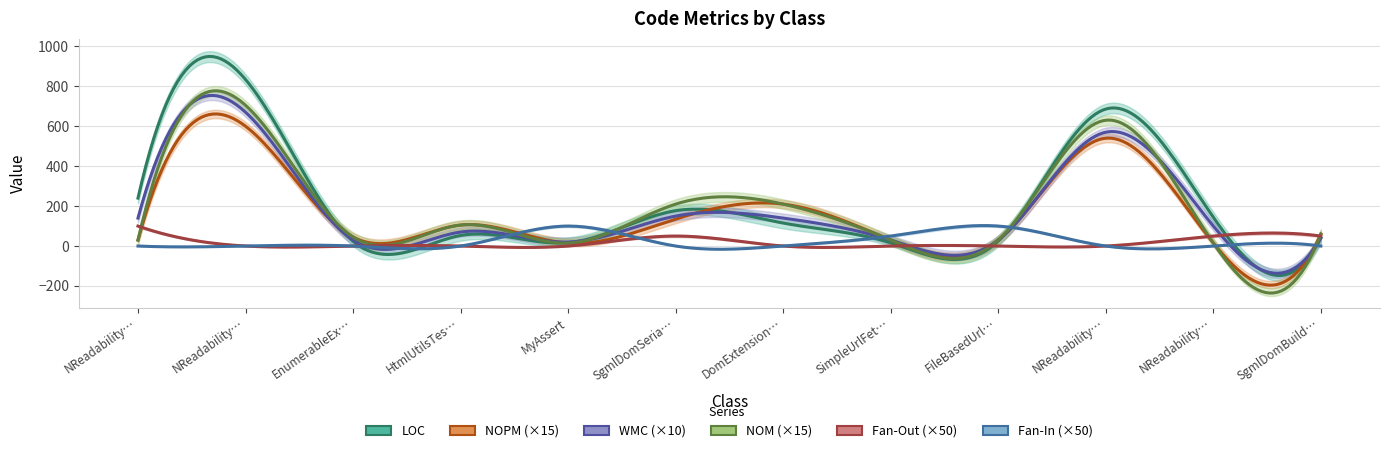

In LOC, how many points are lower than both neighbors (excluding endpoints)?

3